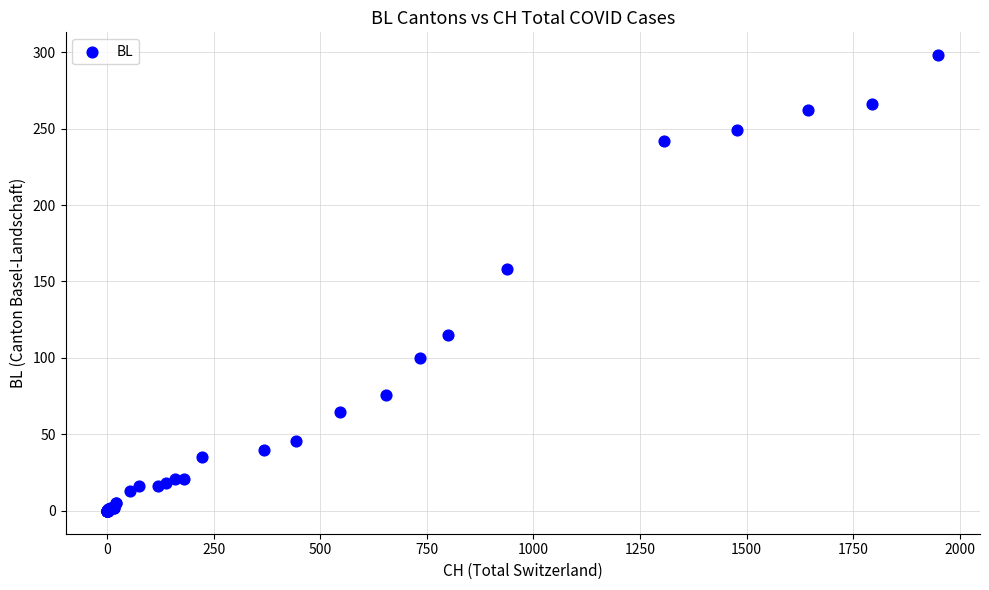

What Y value in the scatter plot is closest to 149?

158